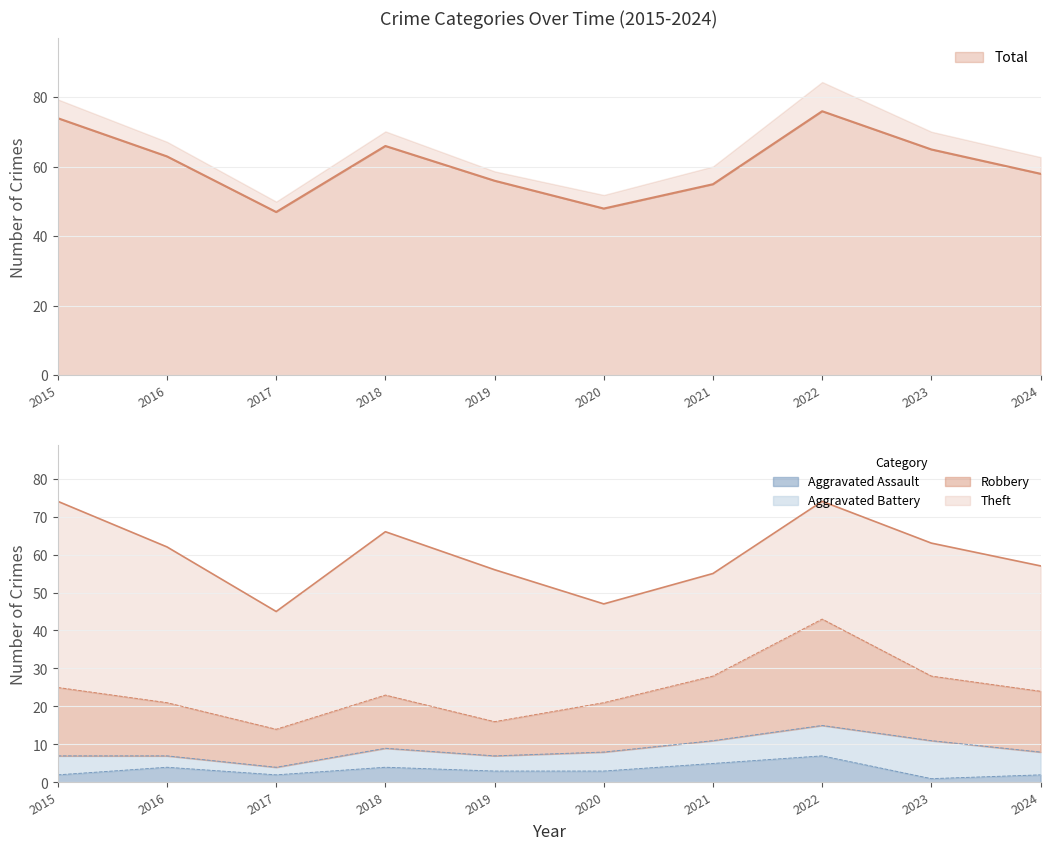

What is the spread (max minus min) of values at 2022?

69